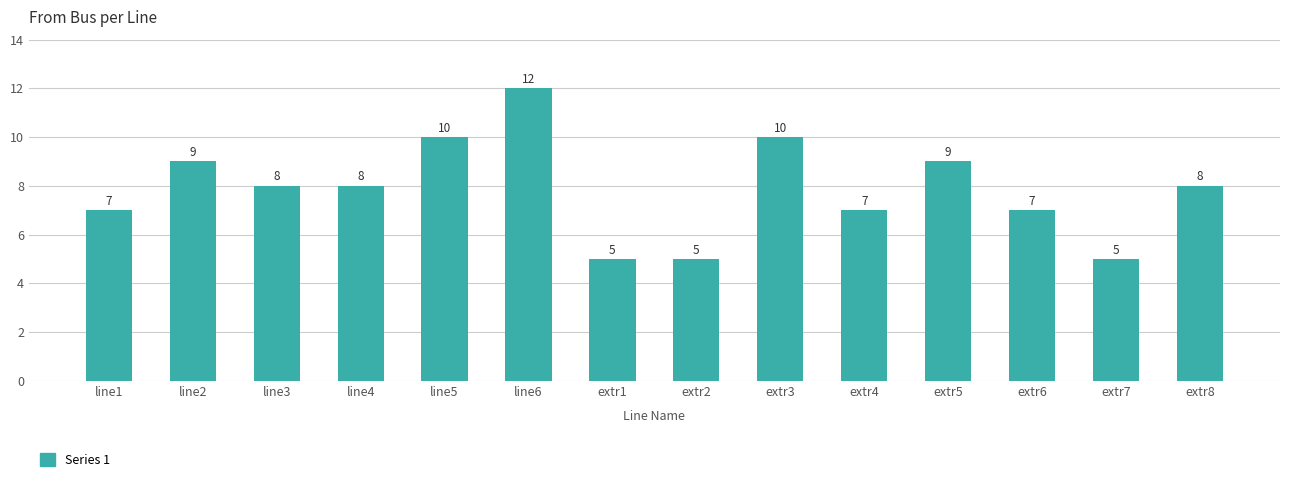

What is the sum of the values at extr5 and line1?

16